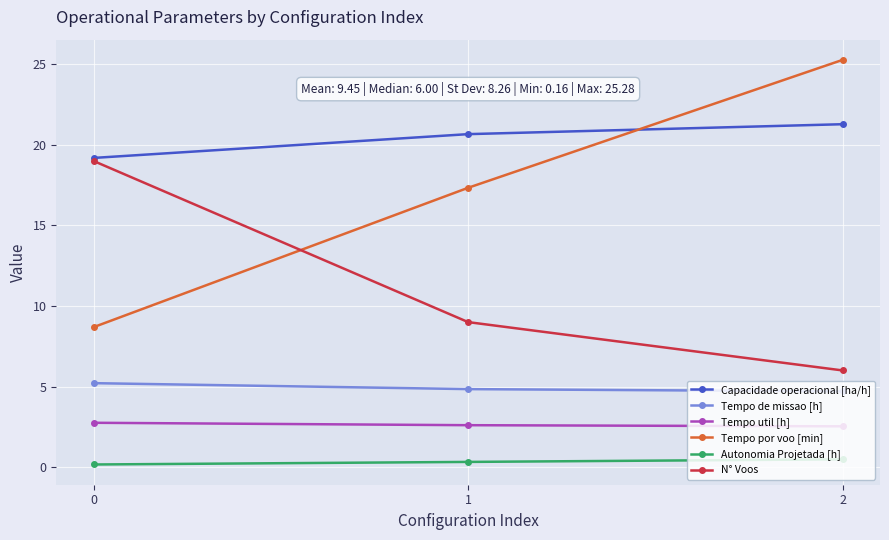

What are all the series names shown in the legend?

Capacidade operacional [ha/h], Tempo de missao [h], Tempo util [h], Tempo por voo [min], Autonomia Projetada [h], N° Voos